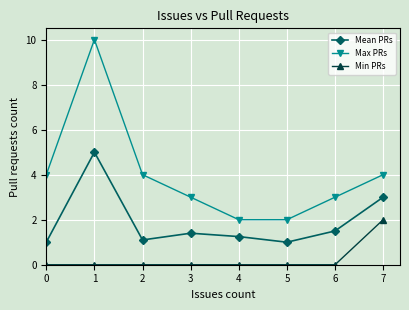

True or false: Mean PRs and Min PRs intersect in this chart.

False